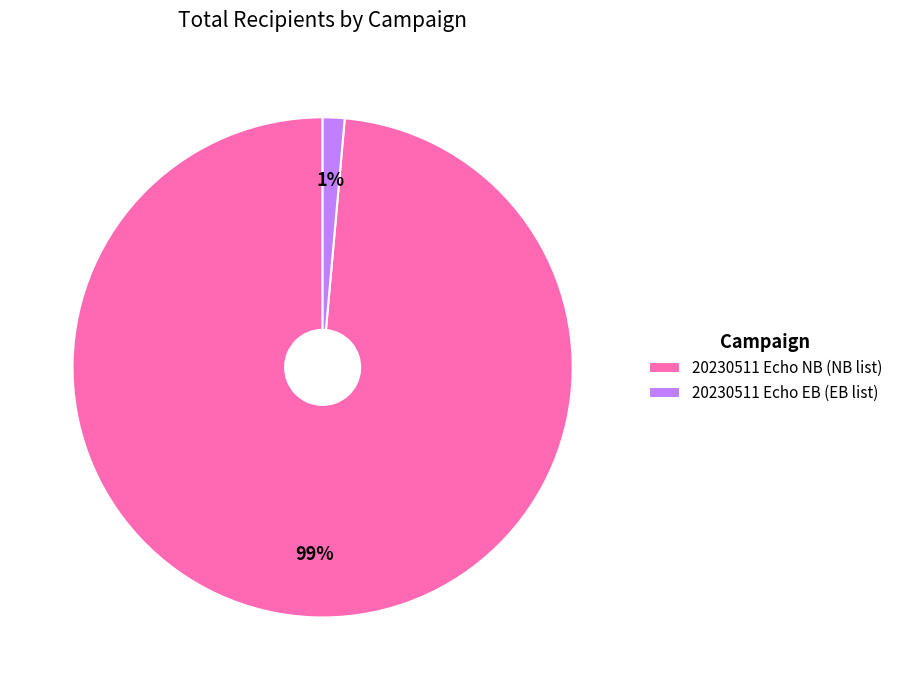

Is the sum of 20230511 Echo NB (NB list) and 20230511 Echo EB (EB list) greater than half?

Yes